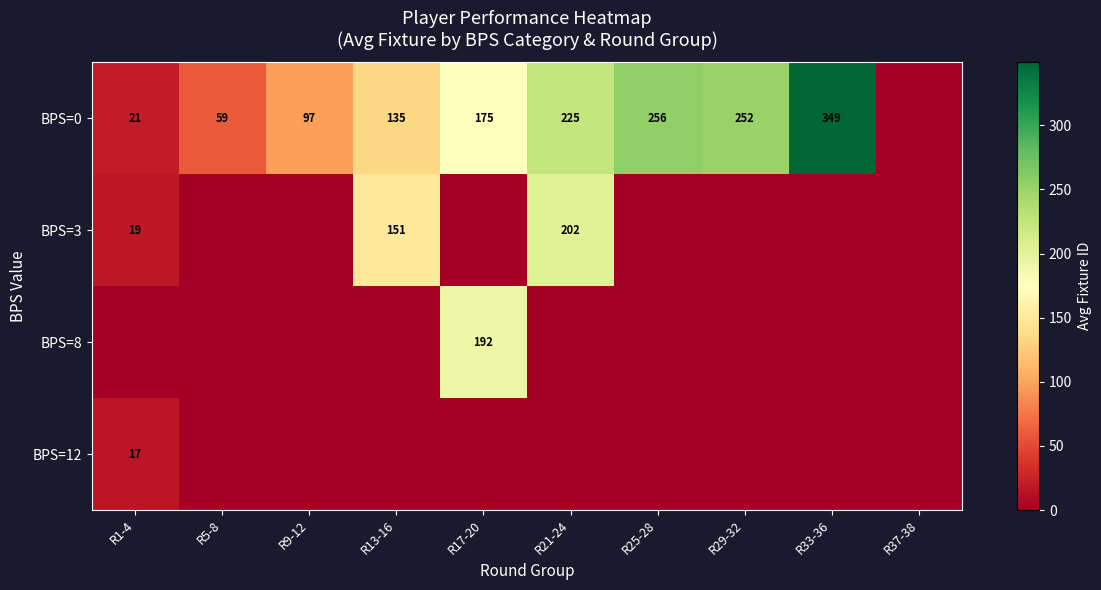

What is the difference between the BPS=0 values at R13-16 and R1-4?

114